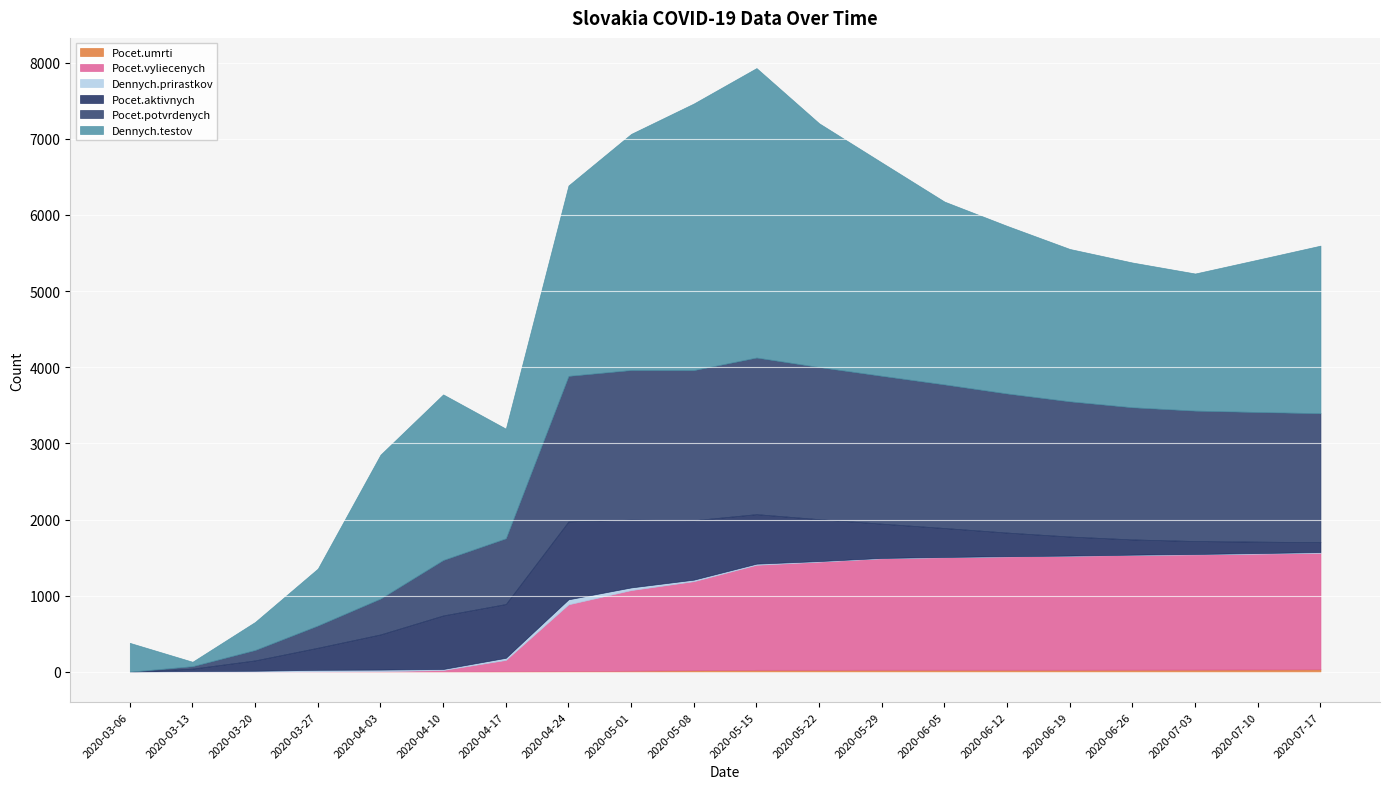

At which label is Dennych.testov closest to 1929?

2020-06-26